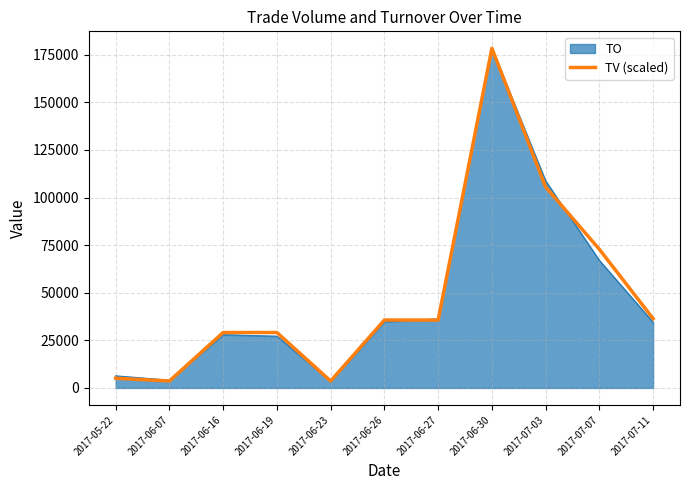

At which label is the value closest to 91020?

2017-07-03